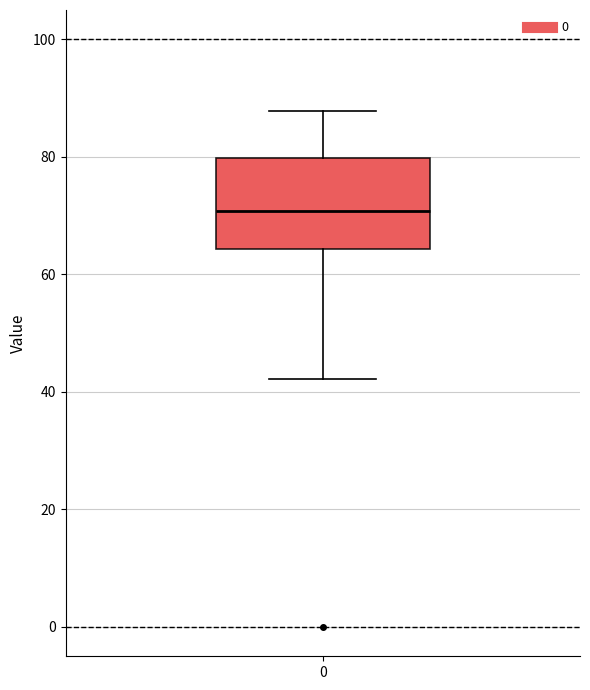

Transcribe this box plot: give where the median line is, the range the box spans, and where the two whiskers end, as read against the y-axis. The values are not printed on the chart, so give them approximately, as read against the axis.

median 70, box 64 to 80, whiskers 42 to 88